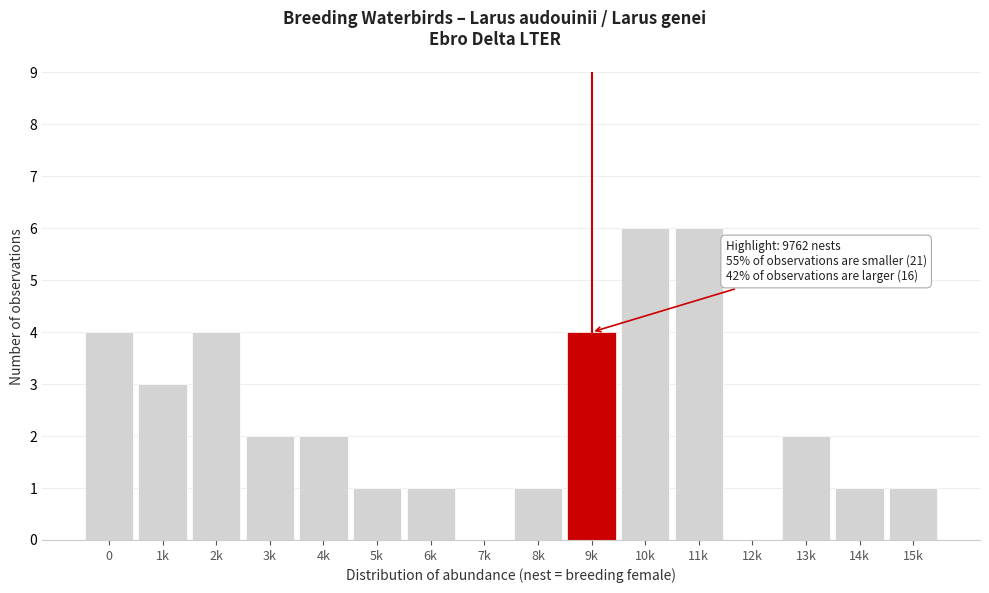

Reading left to right, extract all data points from this chart.

0=4	1k=3	2k=4	3k=2	4k=2	5k=1	6k=1	7k=0	8k=1	9k=4	10k=6	11k=6	12k=0	13k=2	14k=1	15k=1